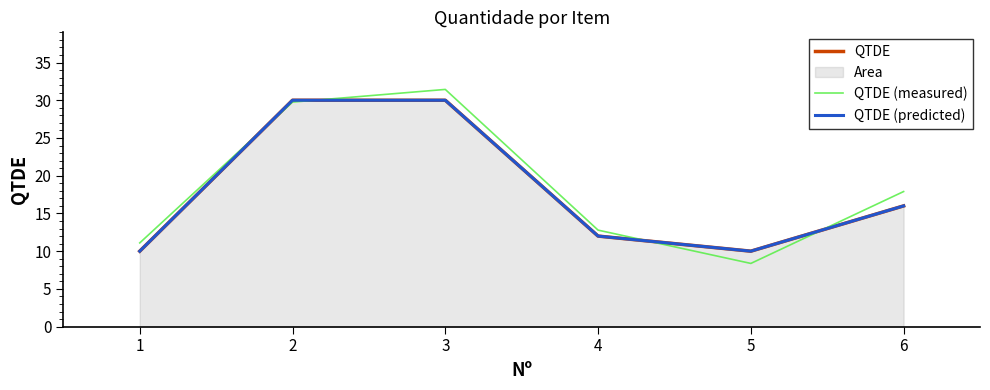

True or false: QTDE (predicted) and QTDE intersect in this chart.

False